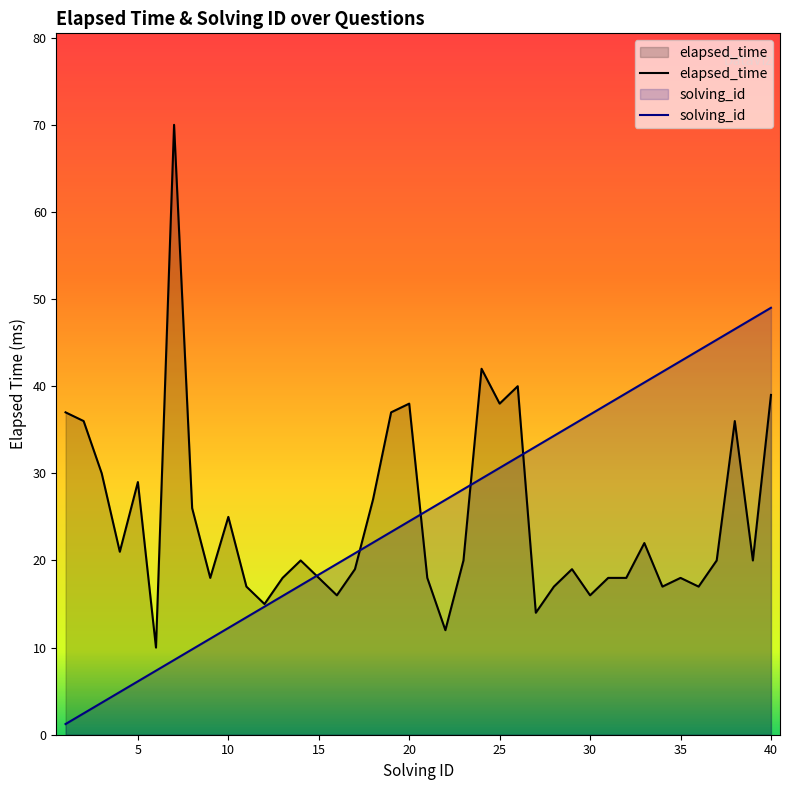

What is the approximate value of elapsed_time at 26?

40.0